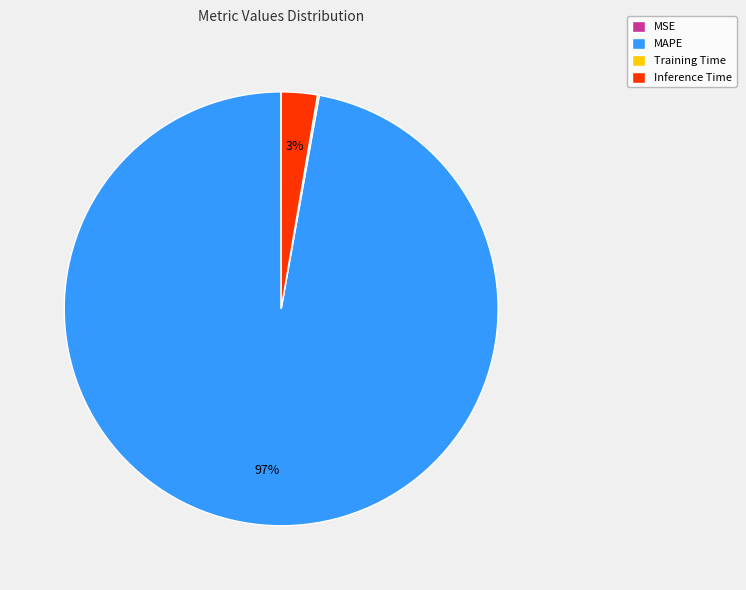

The MAPE slice represents 97% of the pie. True or false?

True